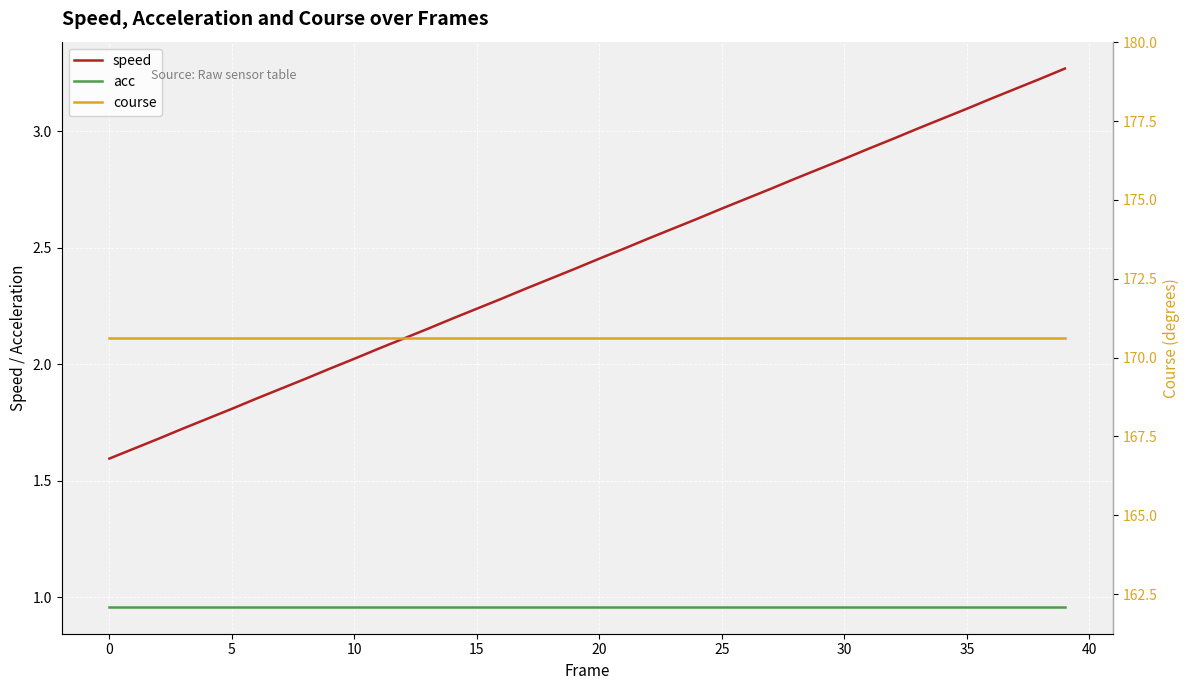

Reading left to right, list all the values displayed in this chart.

speed: 1.6	1.6	1.7	1.7	1.8	1.8	1.9	1.9	1.9	2.0	2.0	2.1	2.1	2.2	2.2	2.2	2.3	2.3	2.4	2.4	2.5	2.5	2.5	2.6	2.6	2.7	2.7	2.8	2.8	2.8	2.9	2.9	3.0	3.0	3.1	3.1	3.1	3.2	3.2	3.3
acc: 1.0	1.0	1.0	1.0	1.0	1.0	1.0	1.0	1.0	1.0	1.0	1.0	1.0	1.0	1.0	1.0	1.0	1.0	1.0	1.0	1.0	1.0	1.0	1.0	1.0	1.0	1.0	1.0	1.0	1.0	1.0	1.0	1.0	1.0	1.0	1.0	1.0	1.0	1.0	1.0
course: 170.6	170.6	170.6	170.6	170.6	170.6	170.6	170.6	170.6	170.6	170.6	170.6	170.6	170.6	170.6	170.6	170.6	170.6	170.6	170.6	170.6	170.6	170.6	170.6	170.6	170.6	170.6	170.6	170.6	170.6	170.6	170.6	170.6	170.6	170.6	170.6	170.6	170.6	170.6	170.6